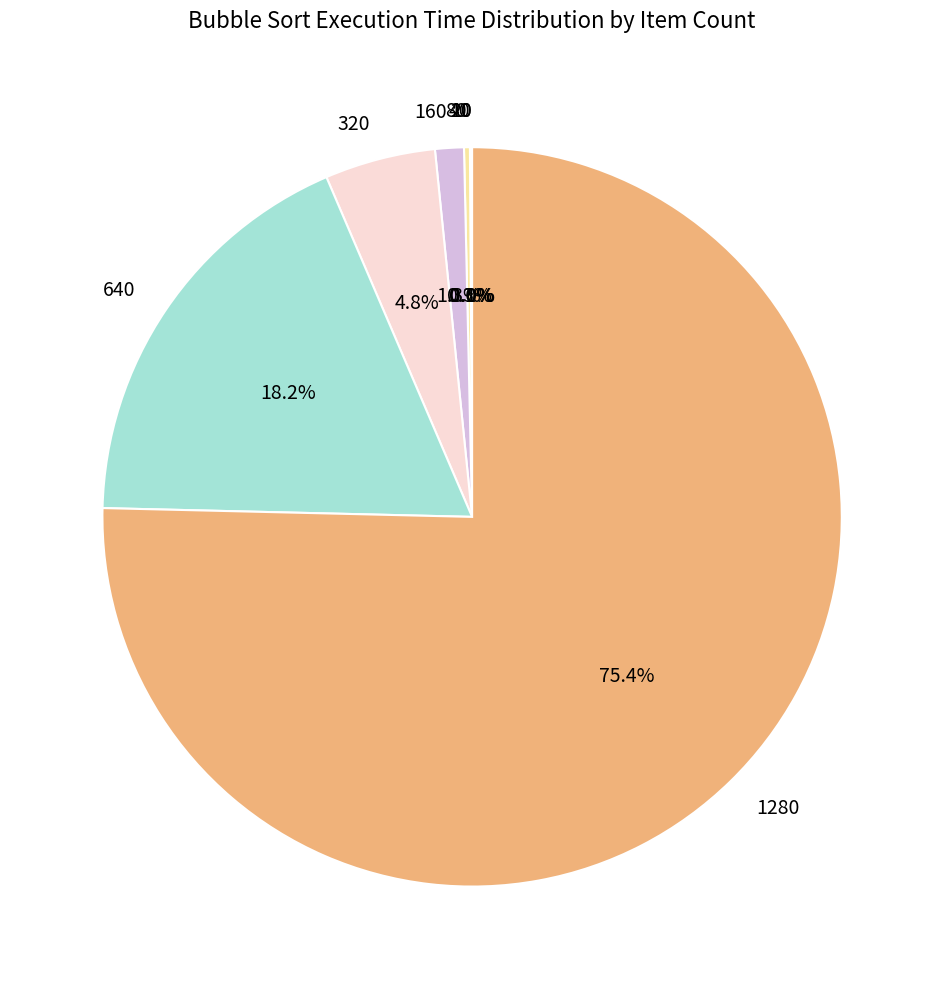

Is there any slice that represents more than half of the pie?

Yes